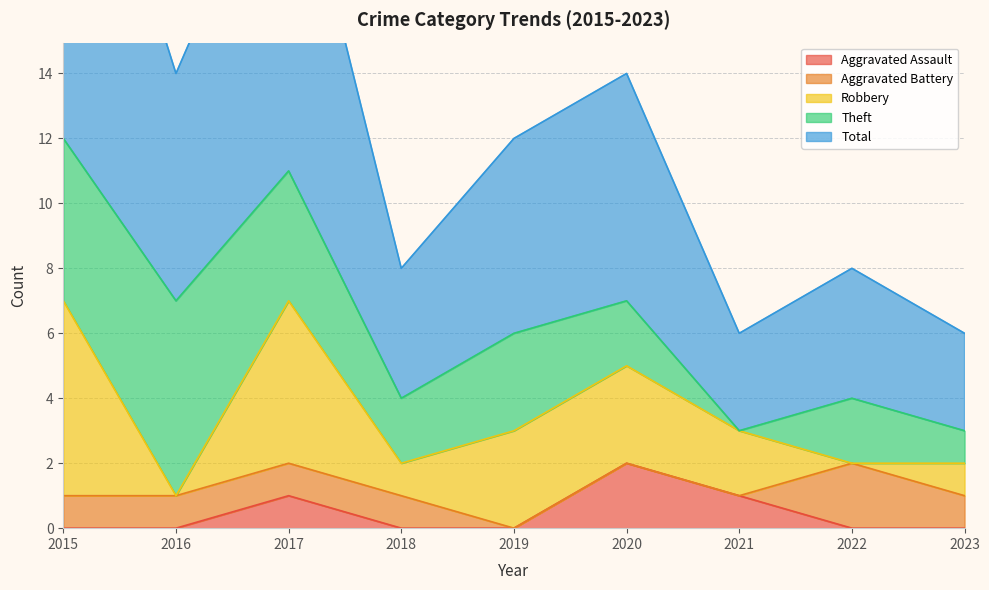

In Robbery, how many points are higher than both neighbors (excluding endpoints)?

1